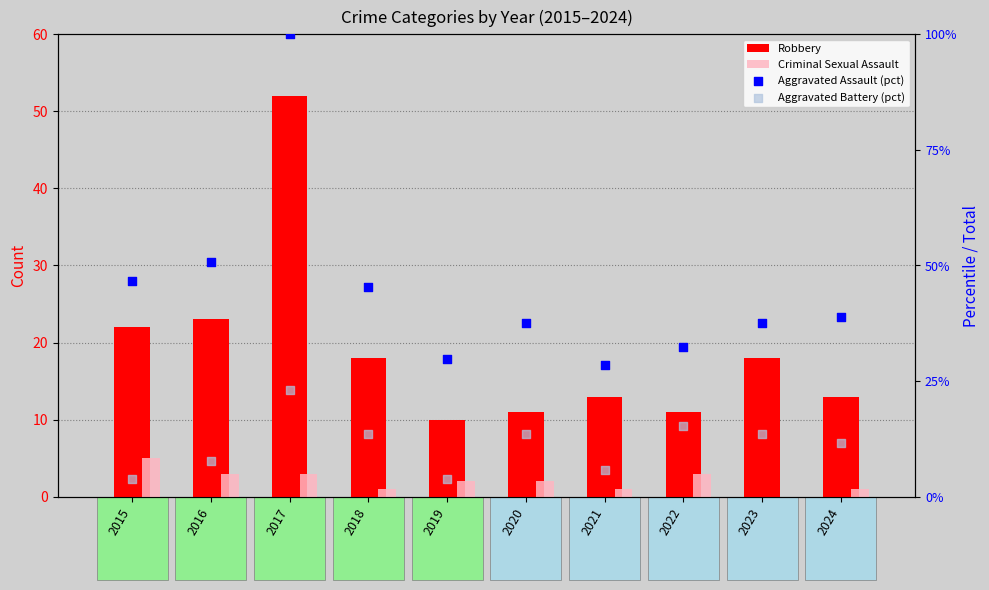

At how many categories does at least one series exceed 40?

4